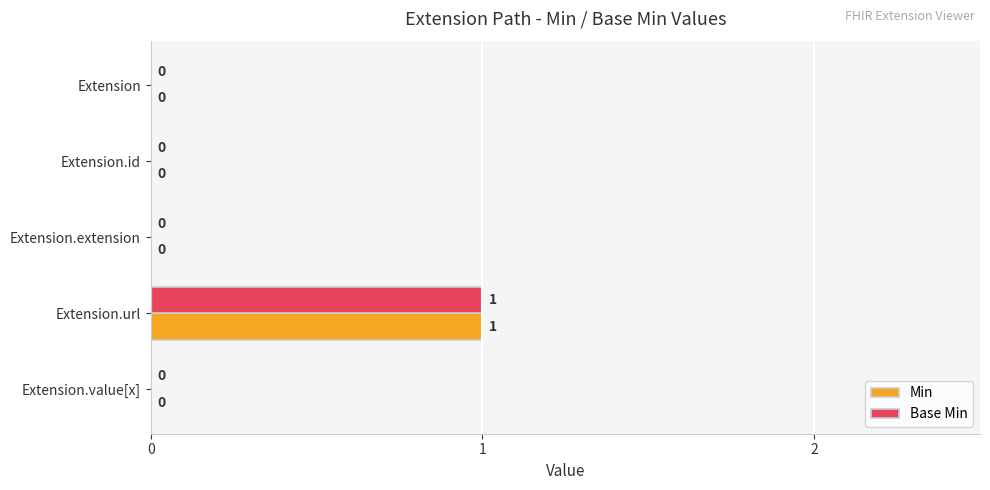

The Base Min series shows 1 at Extension.url. True or false?

True